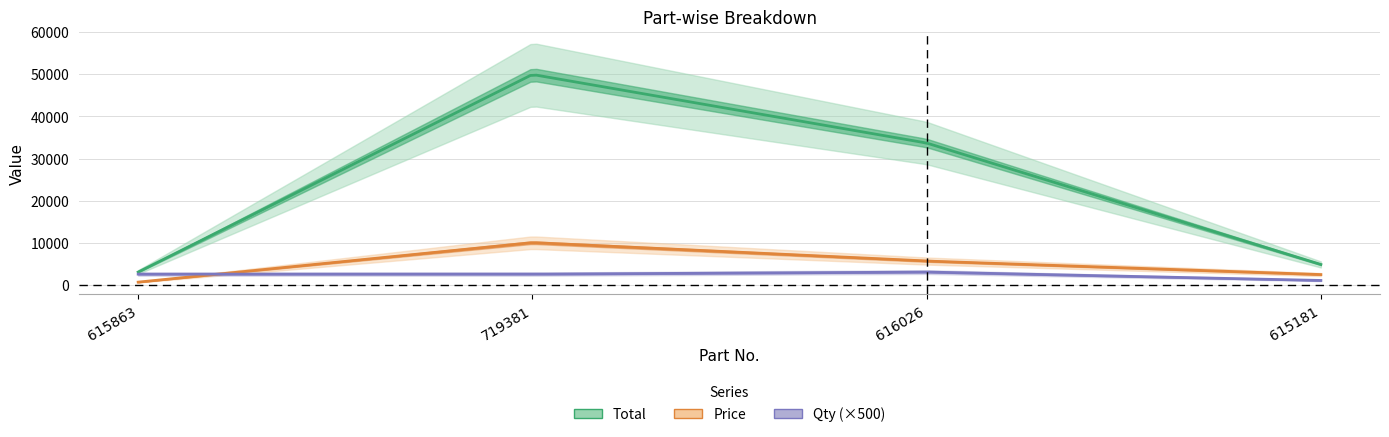

What is the maximum value shown in the chart?

49995